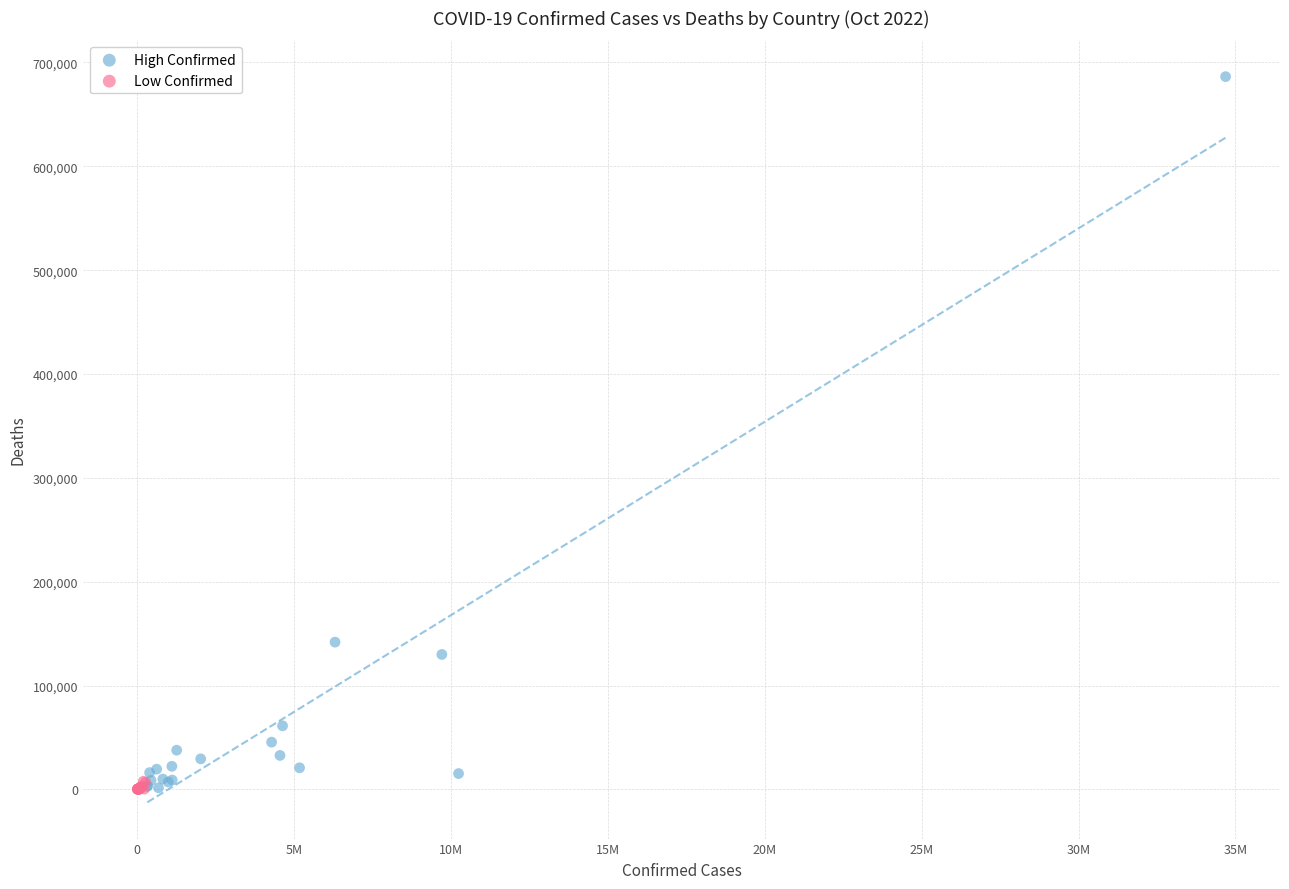

Which series has the largest Y range (max minus min)?

High Confirmed